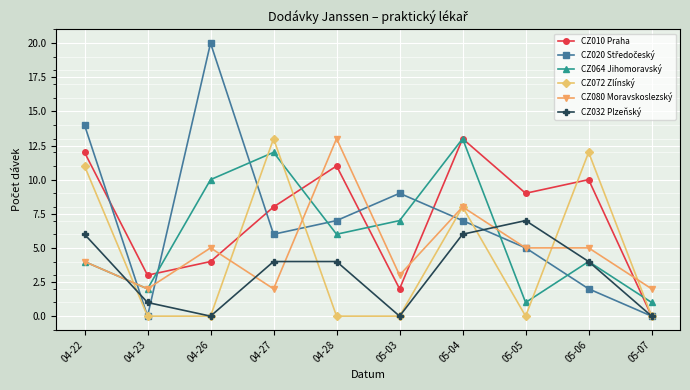

What is the maximum value for CZ072 Zlínský?

13